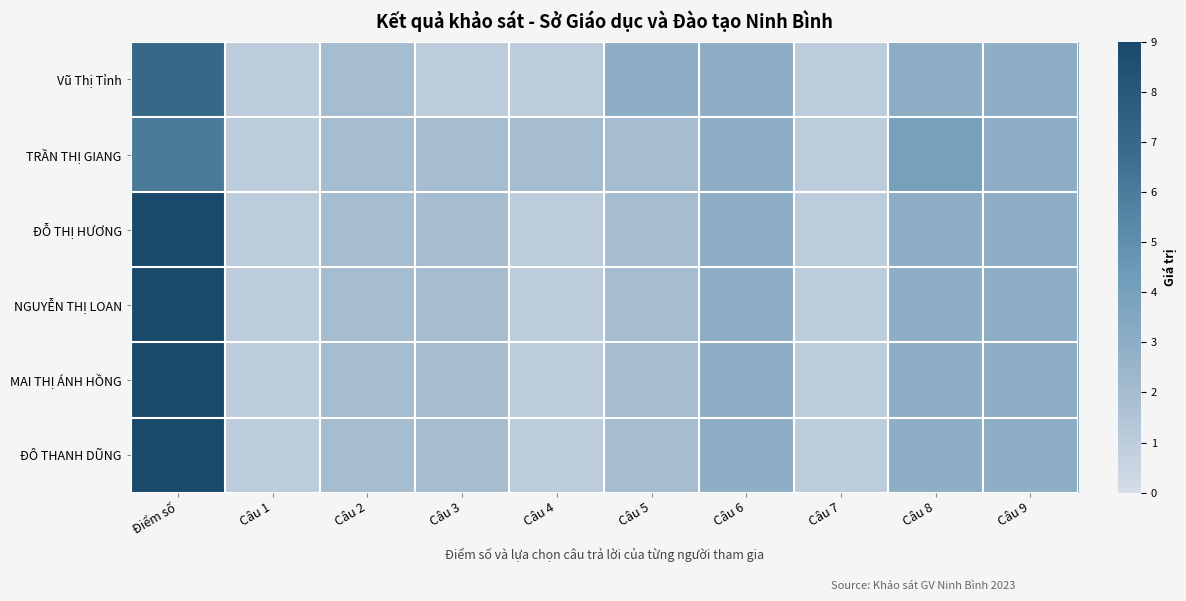

What is the minimum value shown in the chart?

1